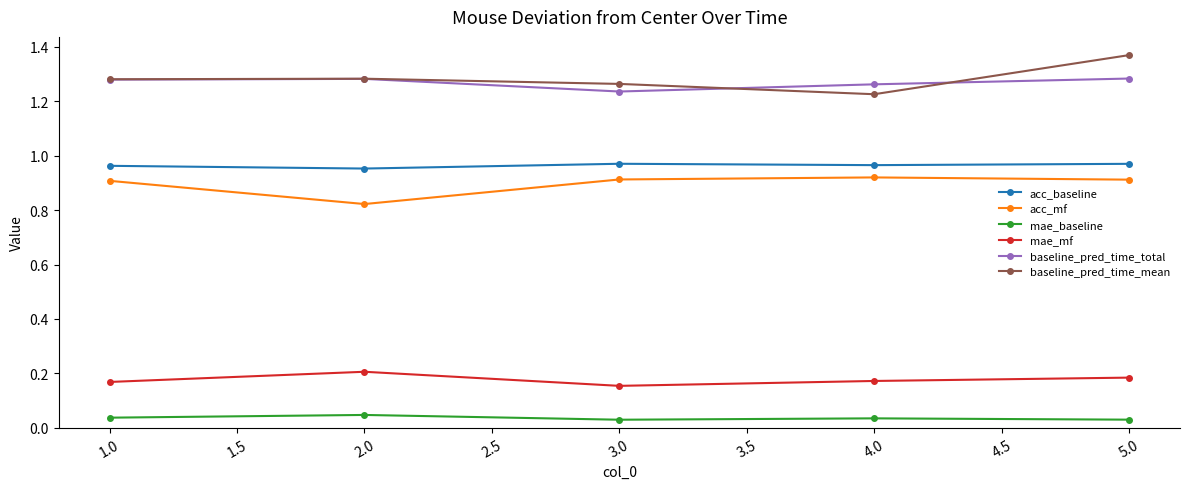

After their last crossing, which series has the higher values: baseline_pred_time_mean or baseline_pred_time_total?

baseline_pred_time_mean